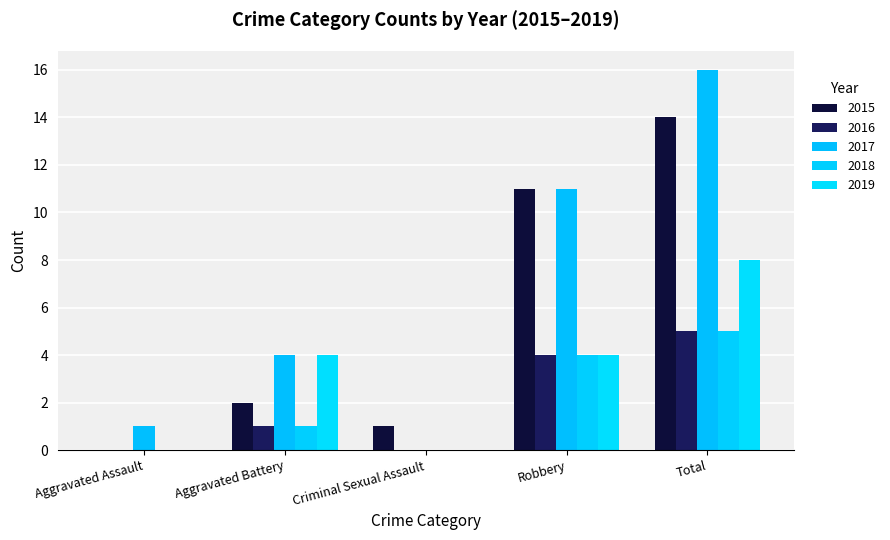

What is the total value across all series at Aggravated Assault?

1